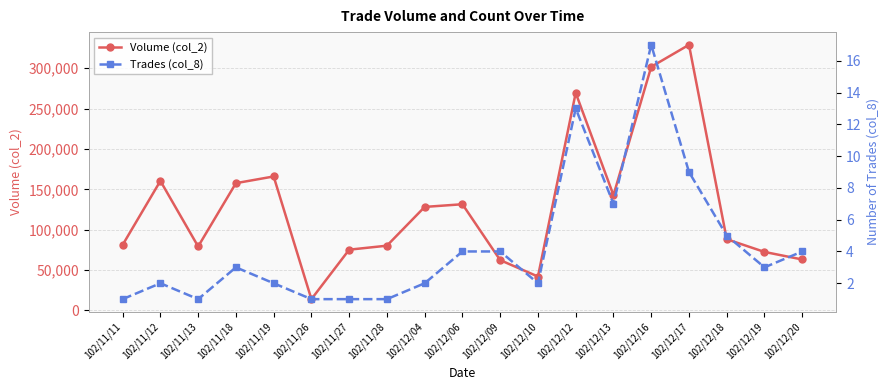

What is the value of the Volume (col_2) point at the 8th from the left?

80190